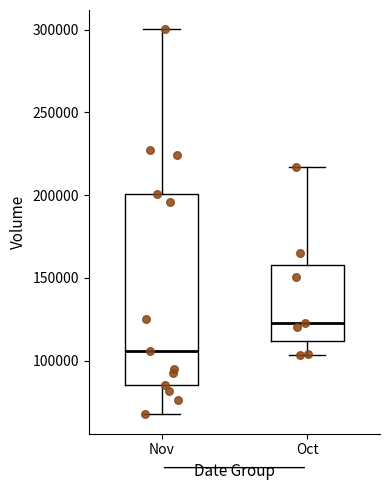

Reading left to right, transcribe this box plot: for each box, give where its median line is, the range the box spans, and where its two whiskers end, as read against the y-axis. The values are not printed on the chart, so give them approximately, as read against the axis.

Nov: median 105000, box 85000 to 200000, whiskers 70000 to 300000
Oct: median 125000, box 110000 to 160000, whiskers 105000 to 215000